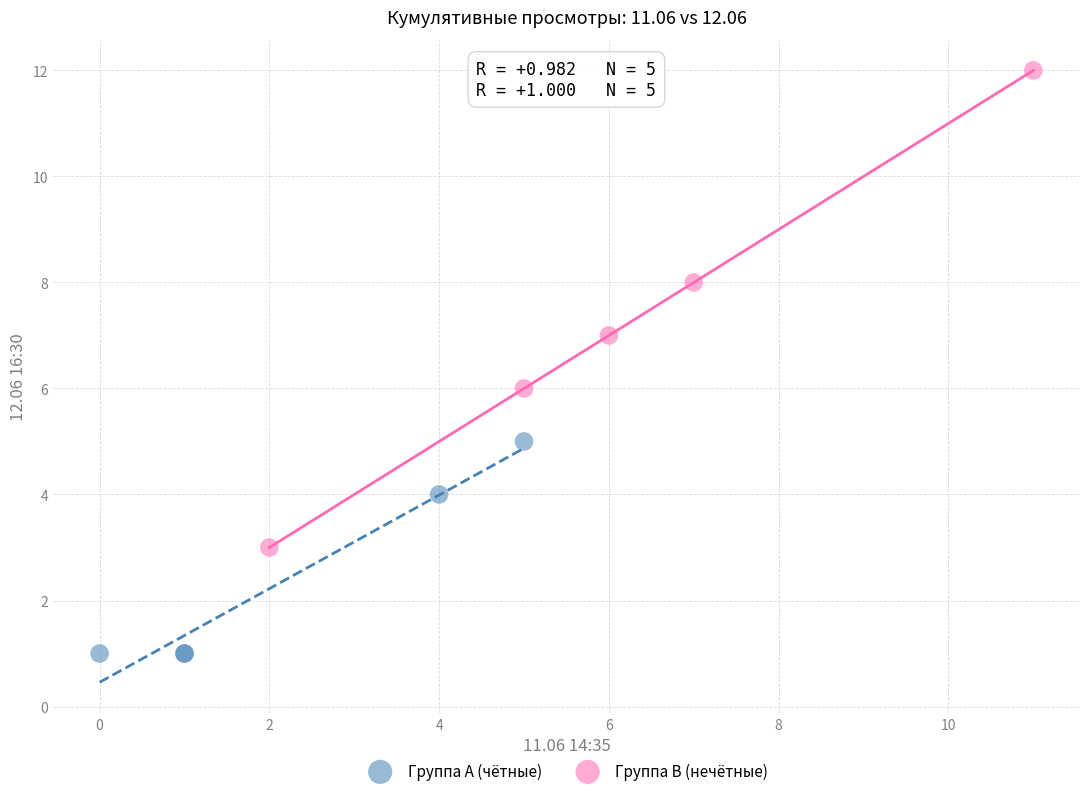

Which series reaches the minimum Y coordinate?

Группа A (чётные)